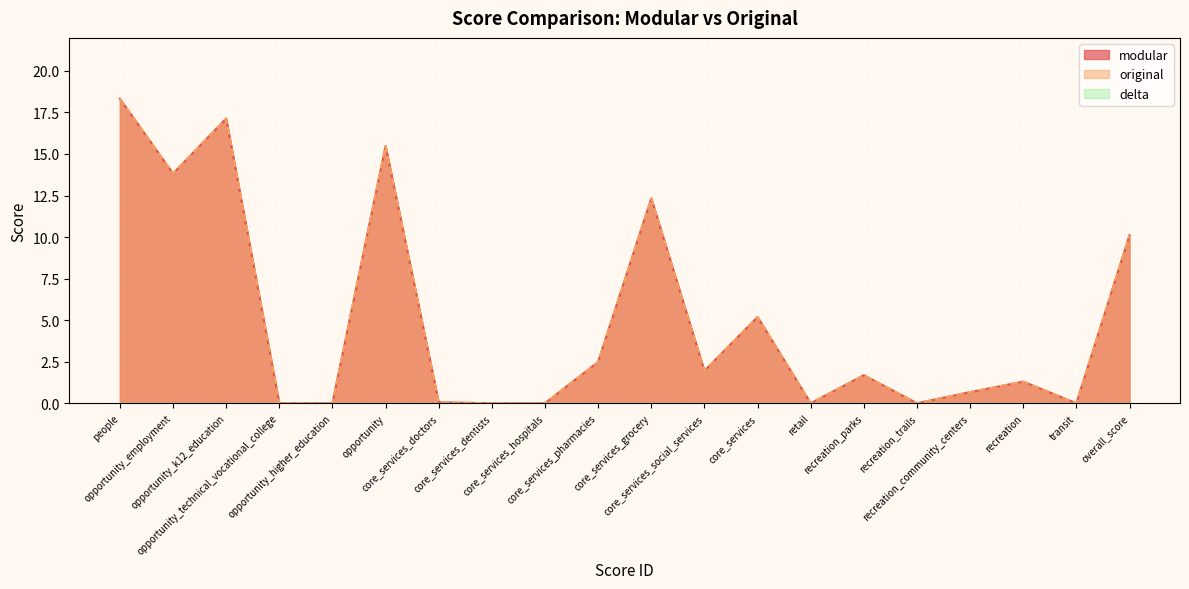

How many categories are shown in the chart?

20